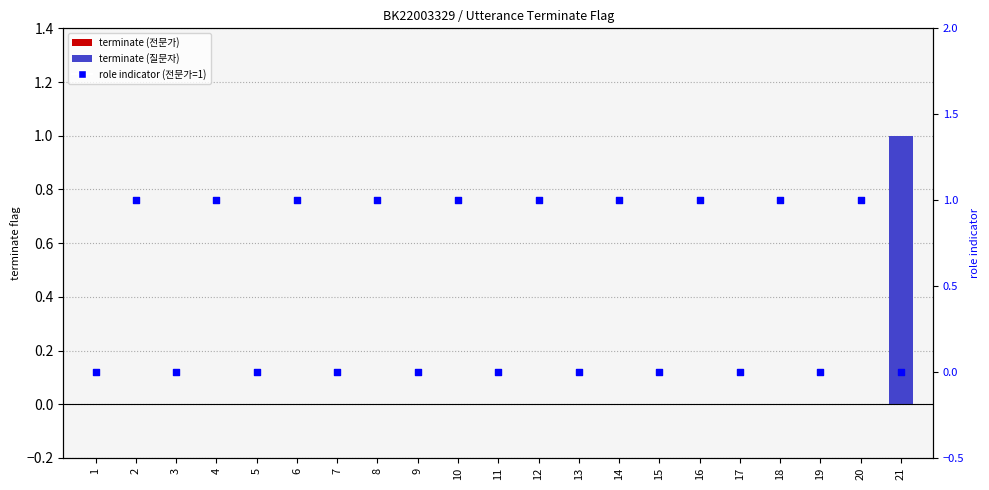

At how many categories does at least one series exceed 0?

11